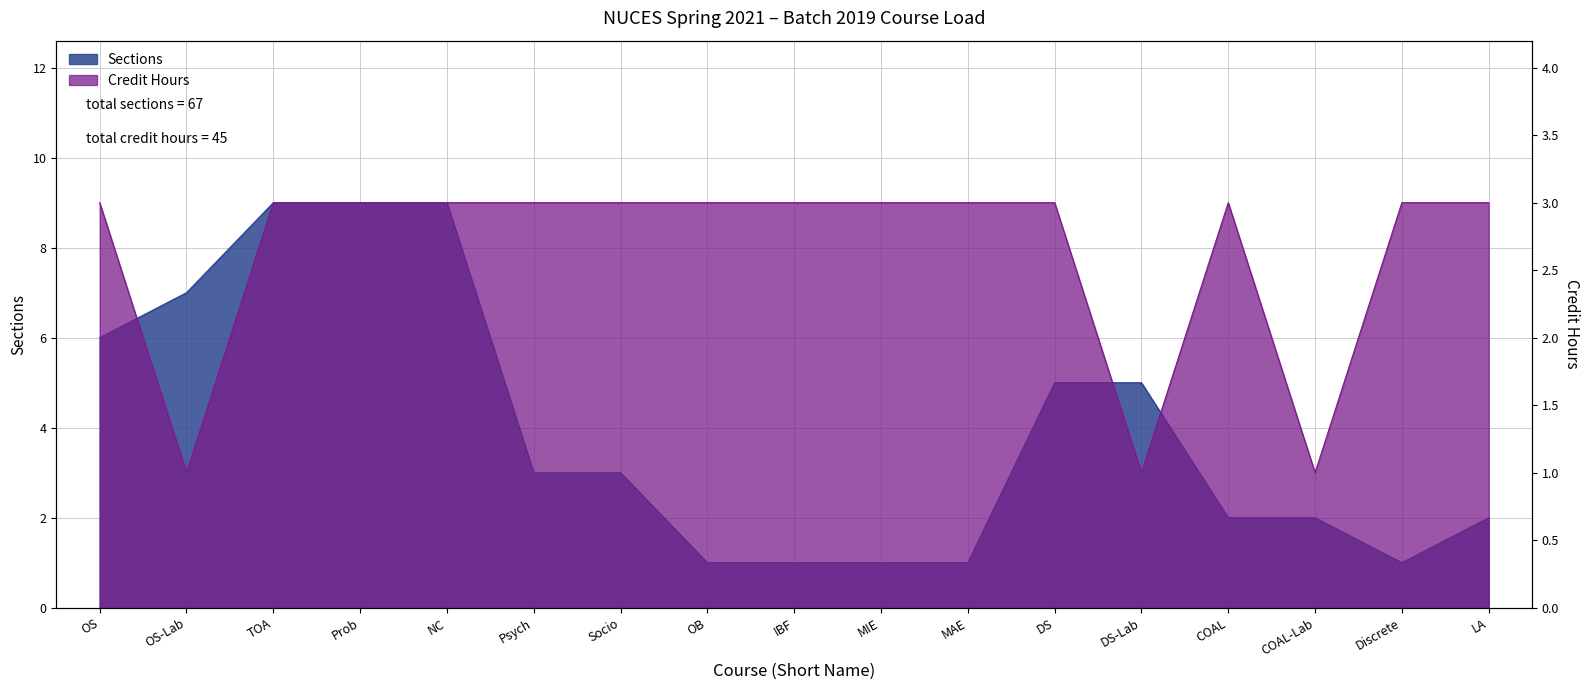

Count the number of categories in the chart.

17